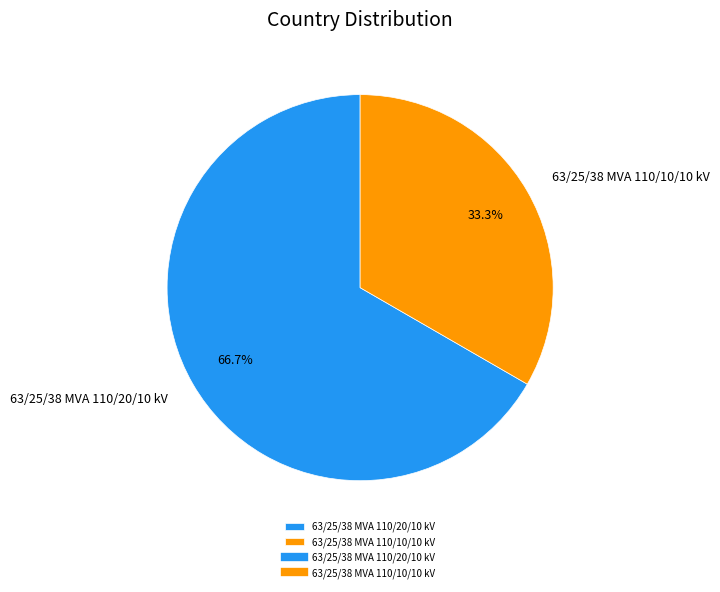

To the nearest percent, what is the difference between the 63/25/38 MVA 110/20/10 kV and 63/25/38 MVA 110/10/10 kV slice percentages?

33%